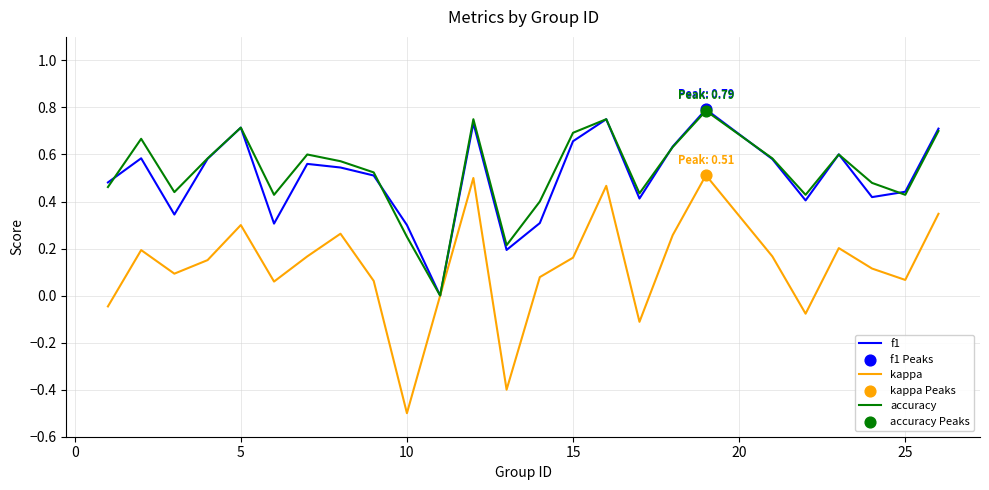

What is the minimum value shown in the chart?

-0.5